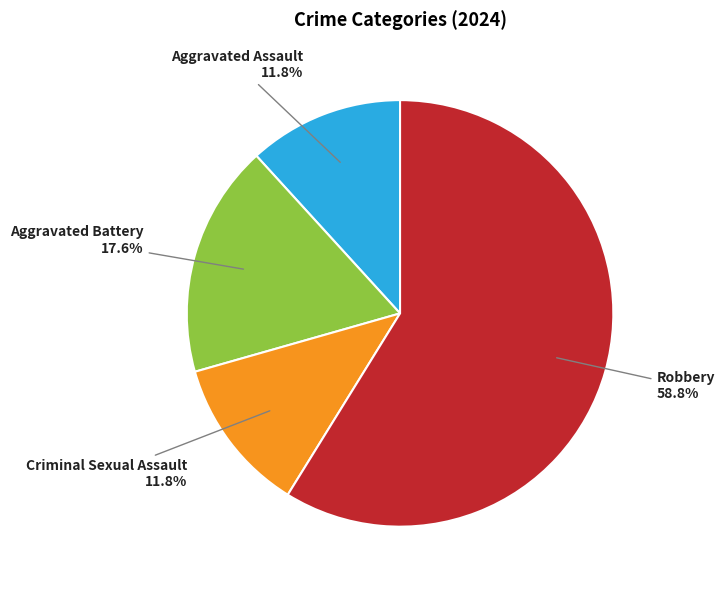

Is there a majority slice in this chart?

Yes